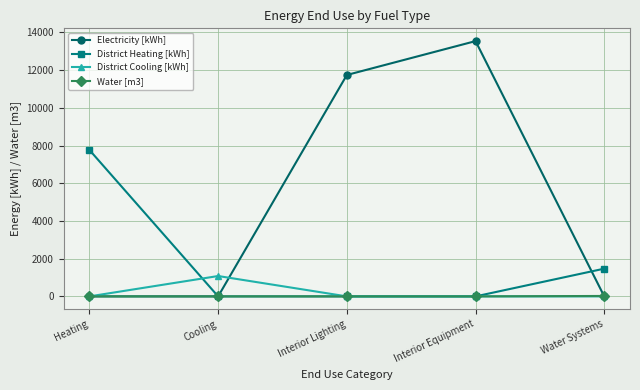

Rank the series by their maximum value, from highest to lowest.

Electricity [kWh], District Heating [kWh], District Cooling [kWh], Water [m3]